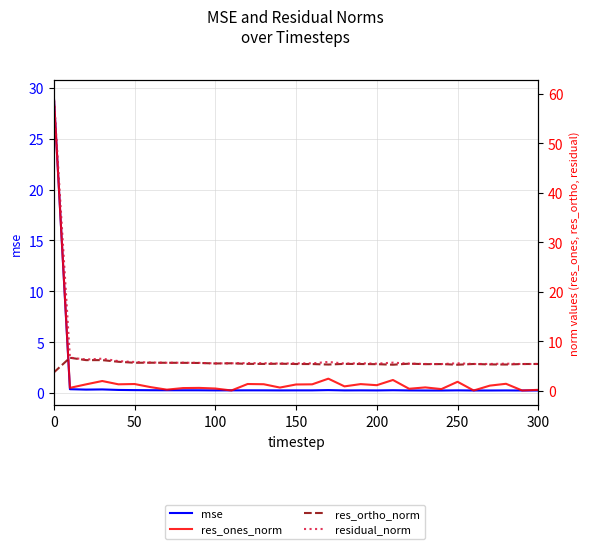

True or false: res_ones_norm has more than 0 interior local peaks.

True